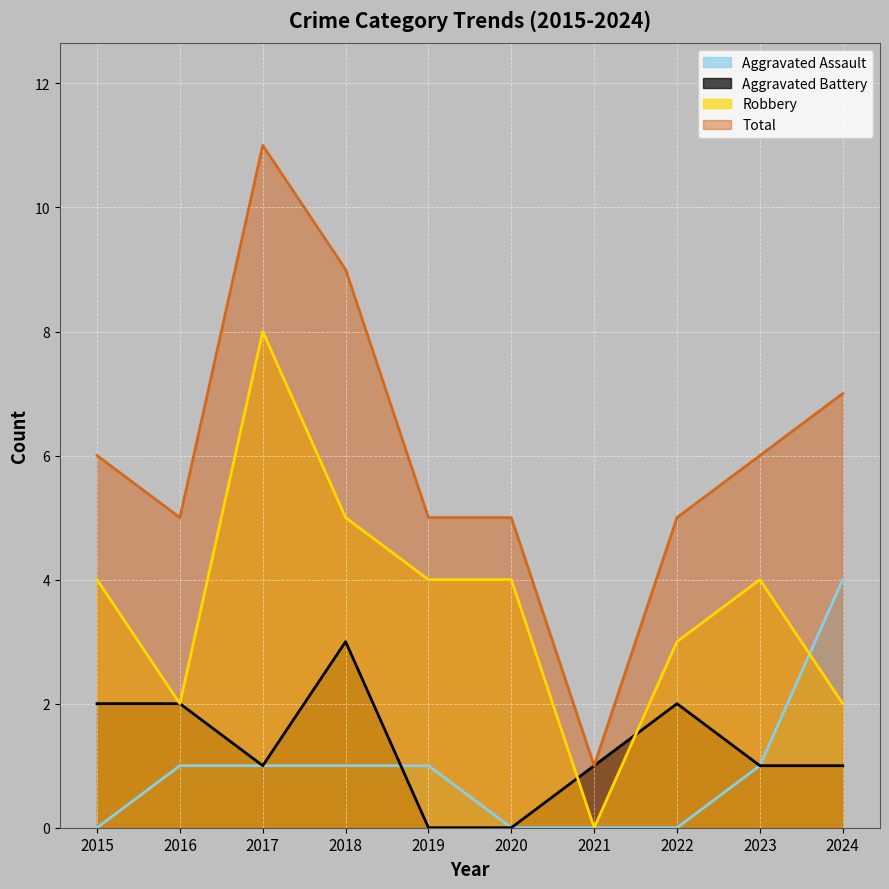

Which series changed the most between 2015 and 2024?

Aggravated Assault